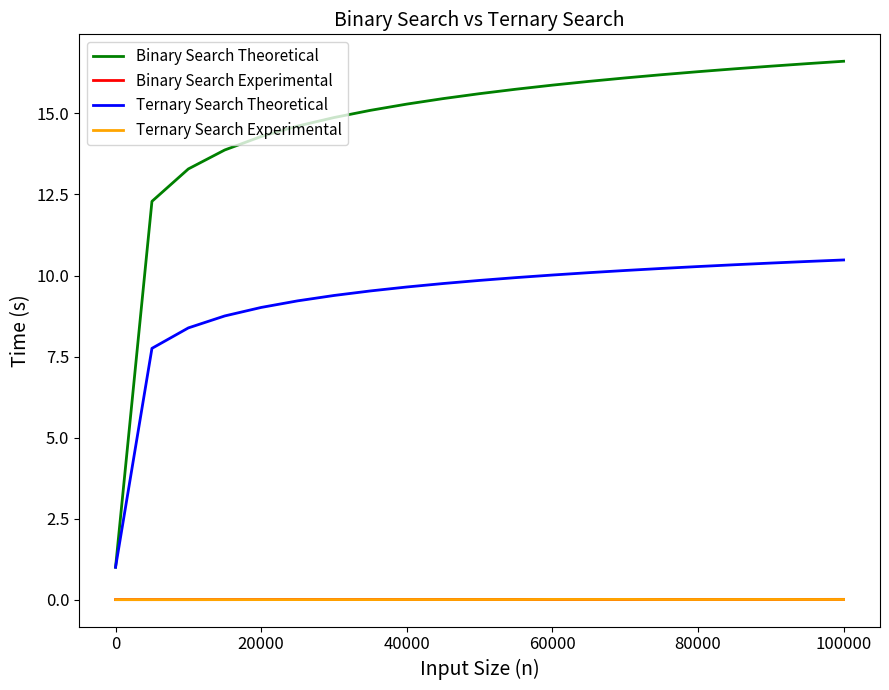

What is the difference between the second highest and second lowest values in the Binary Search Theoretical series?

4.2